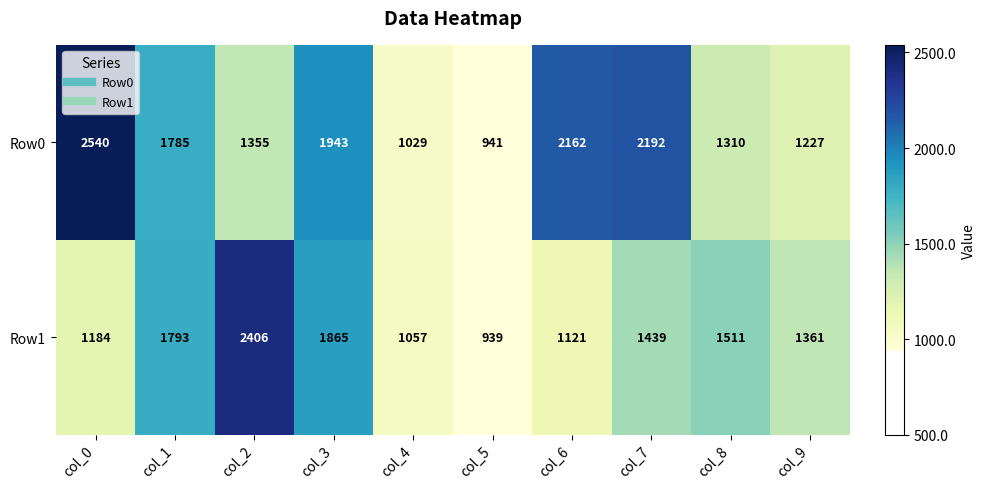

Is it true that Row0 equals 924 at col_0?

False